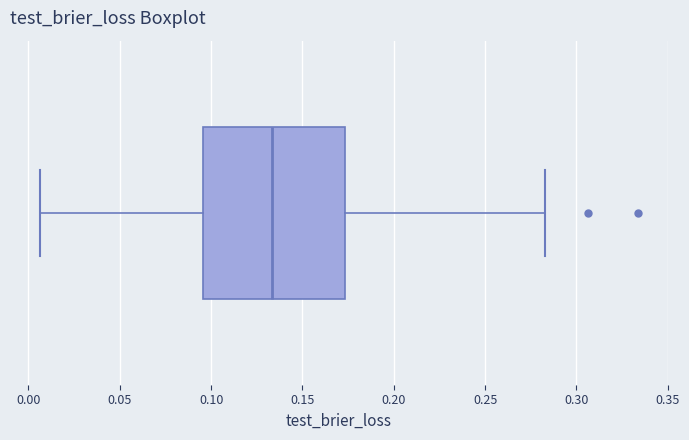

Read this box plot against the x-axis: the position of the median line, the range covered by the box, and the ends of both whiskers. The values are not printed on the chart, so give them approximately, as read against the axis.

median 0.135, box 0.095 to 0.175, whiskers 0.005 to 0.285